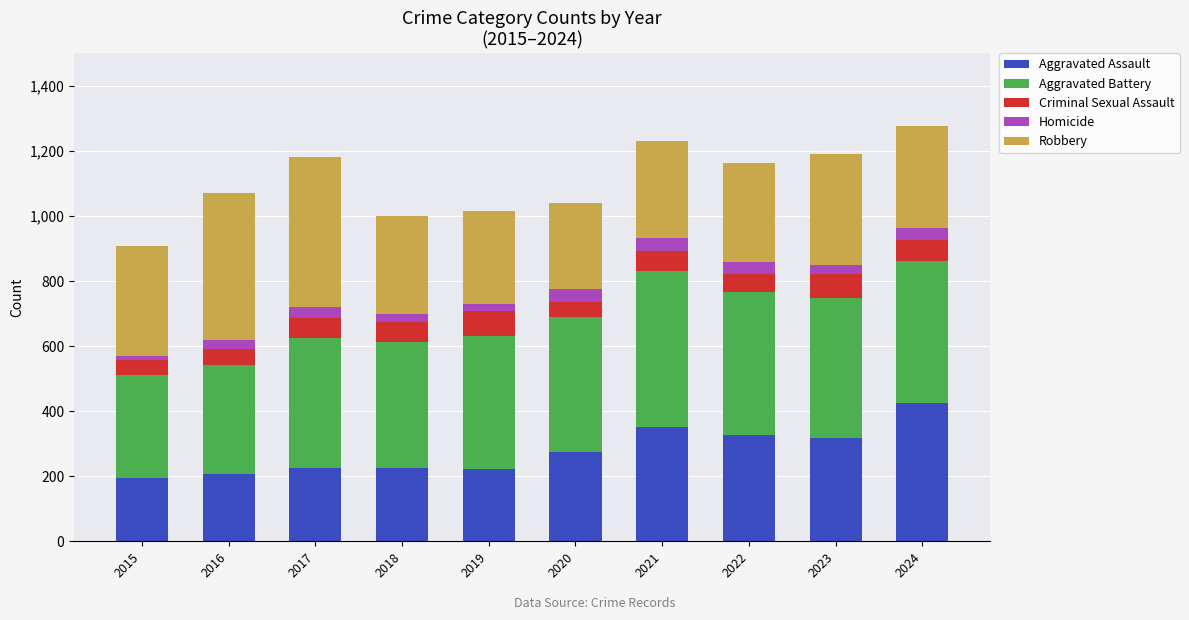

True or false: Aggravated Assault has a value of 331 at 2016.

False